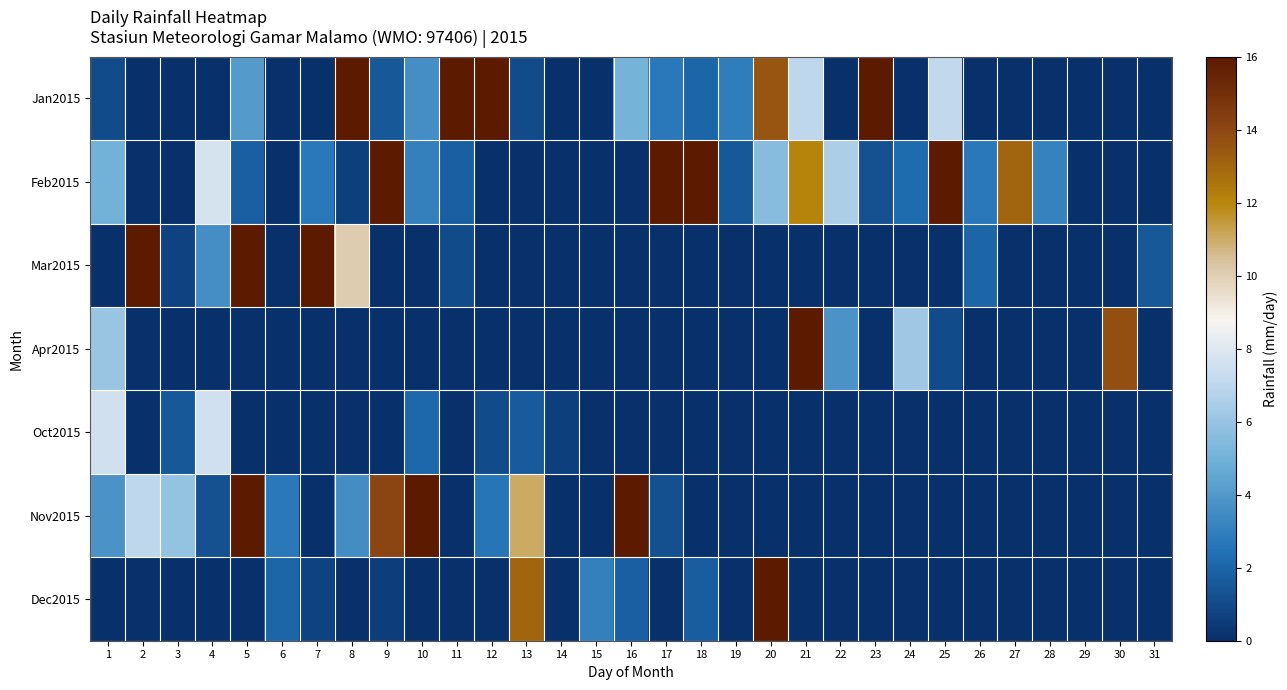

At how many categories does at least one series exceed 69?

3